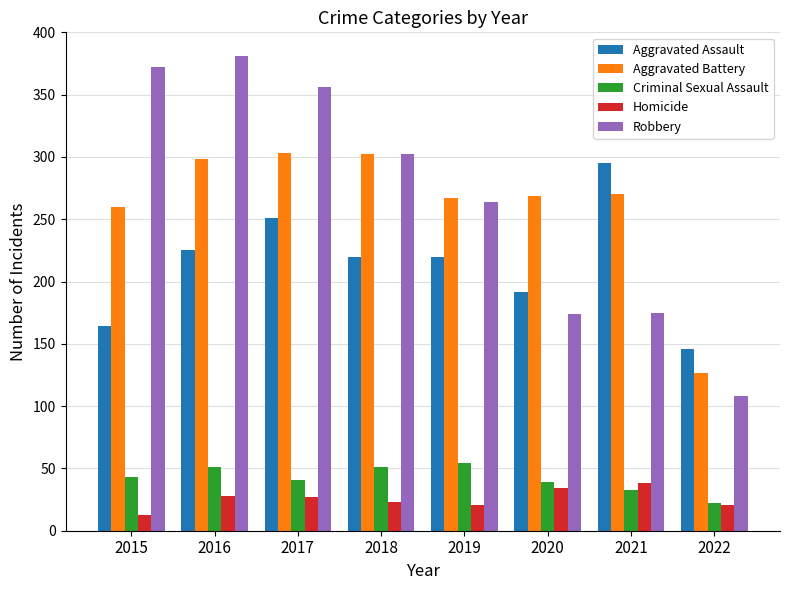

What is the sum of the Aggravated Battery values at 2020 and 2018?

571